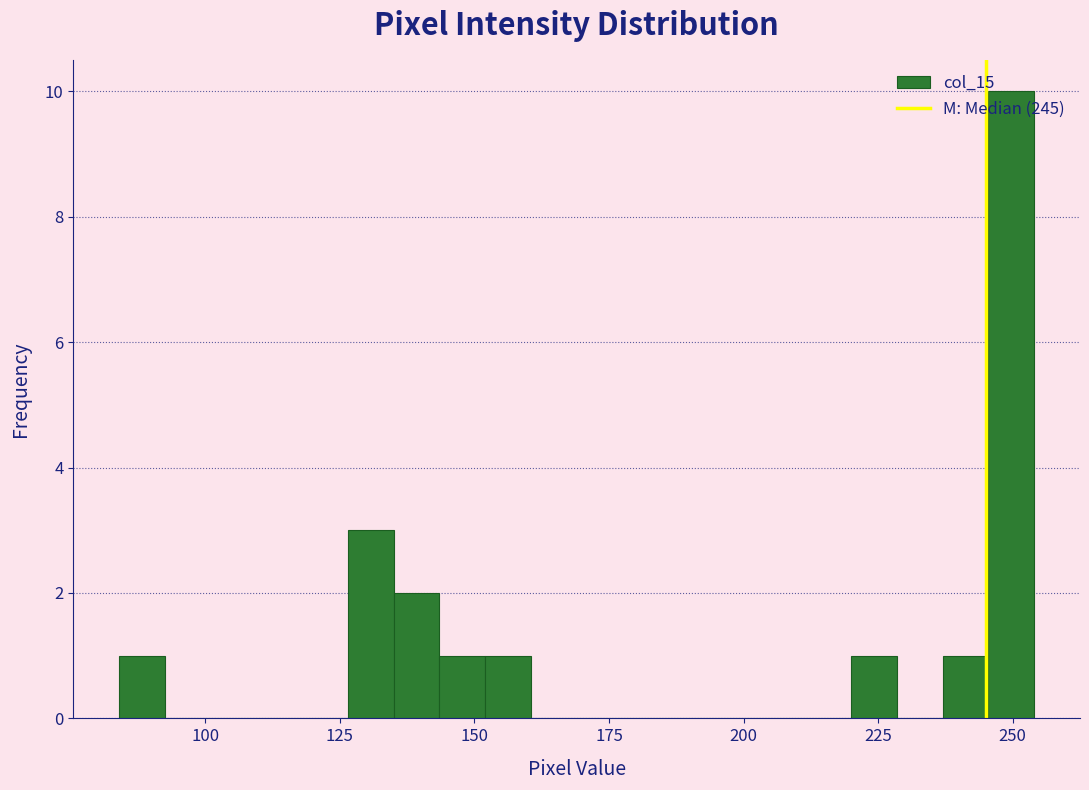

Read against the x-axis, roughly where is the centre of the tallest bar?

250